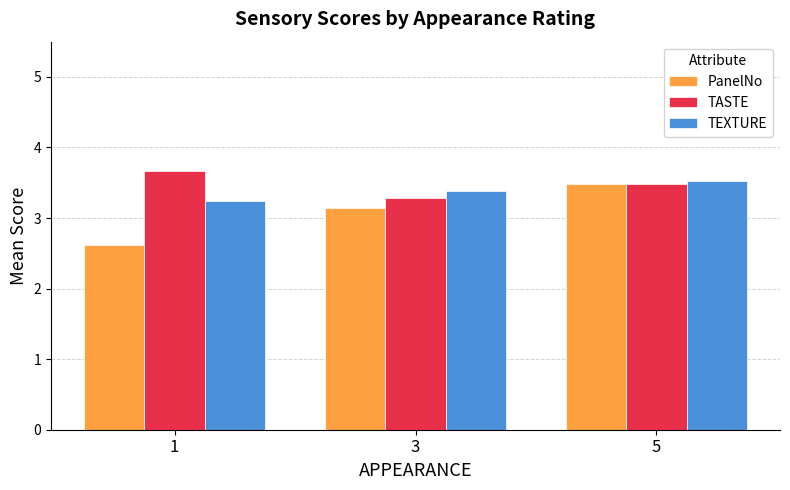

Which series has the largest range (max minus min)?

PanelNo